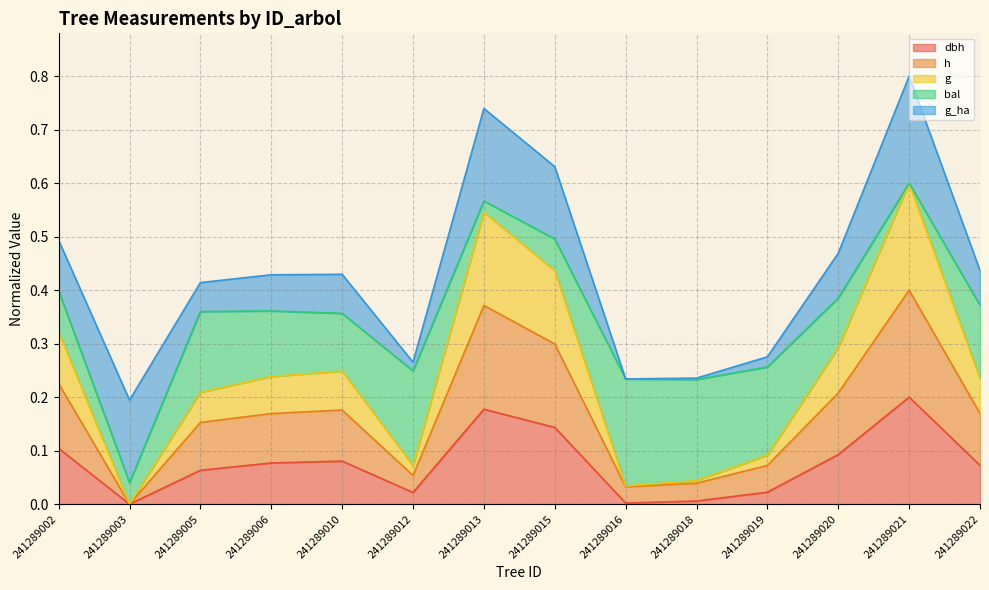

How many lines are shown in the chart?

5